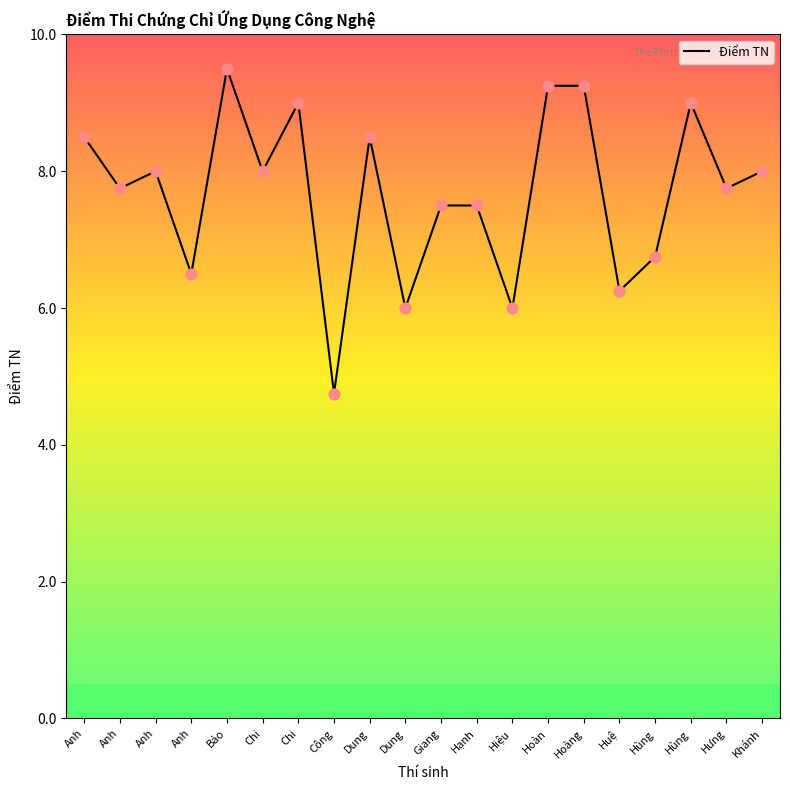

How many lines are shown in the chart?

1